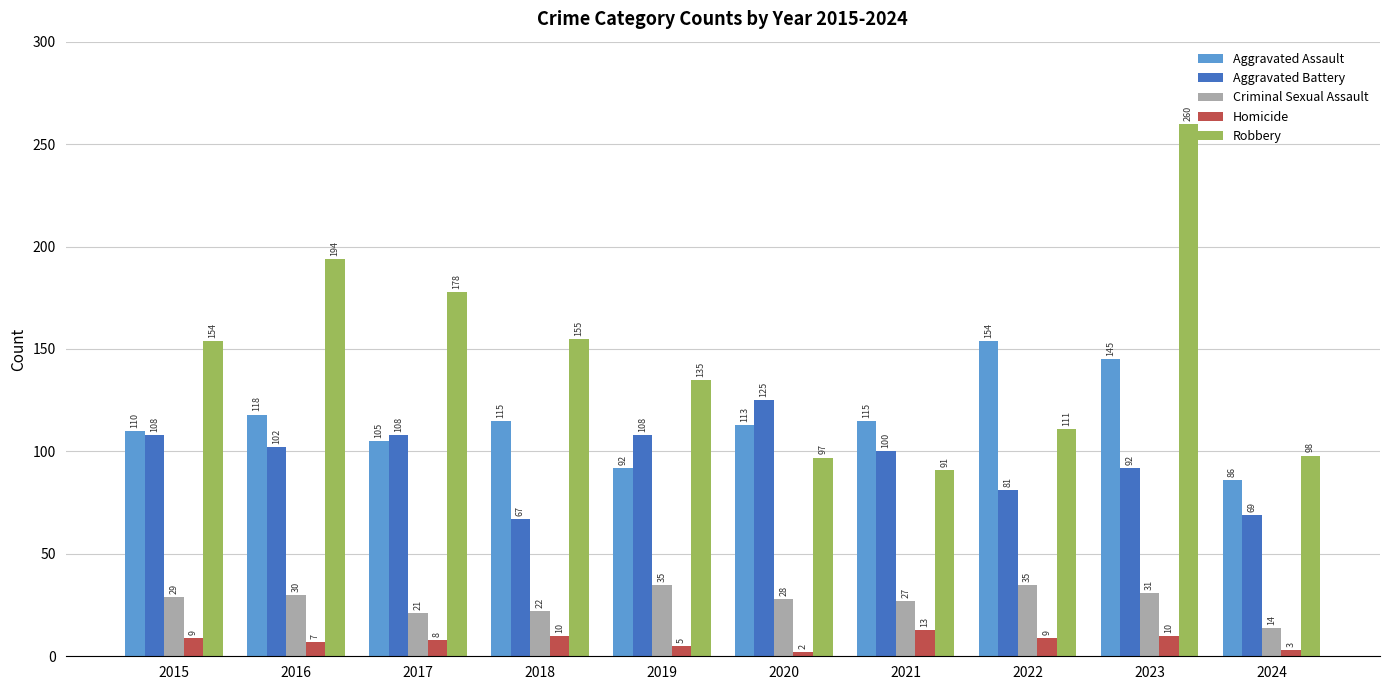

Where does the Aggravated Assault series first go above 115?

2016